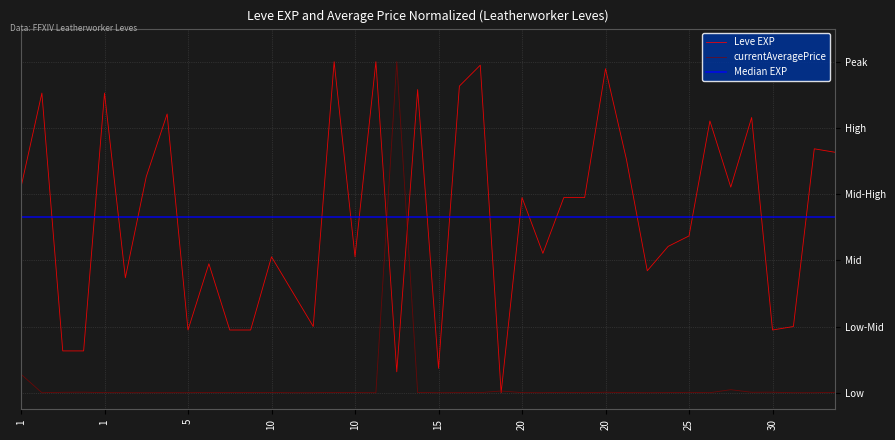

What is the difference between the second highest and second lowest values in the Leve EXP series?

0.9